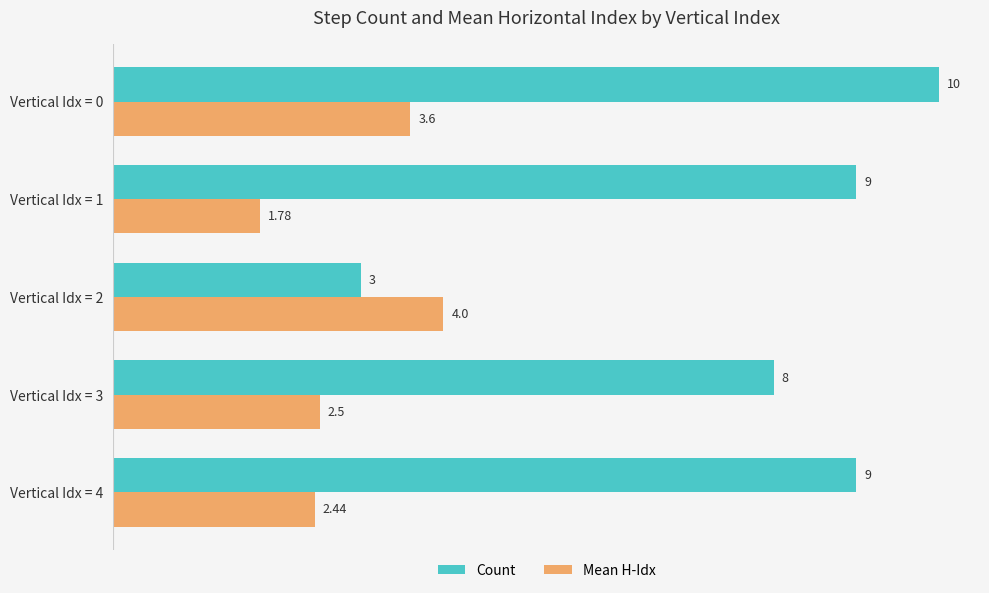

What is the difference between the highest and lowest values at Vertical Idx = 2?

1.0